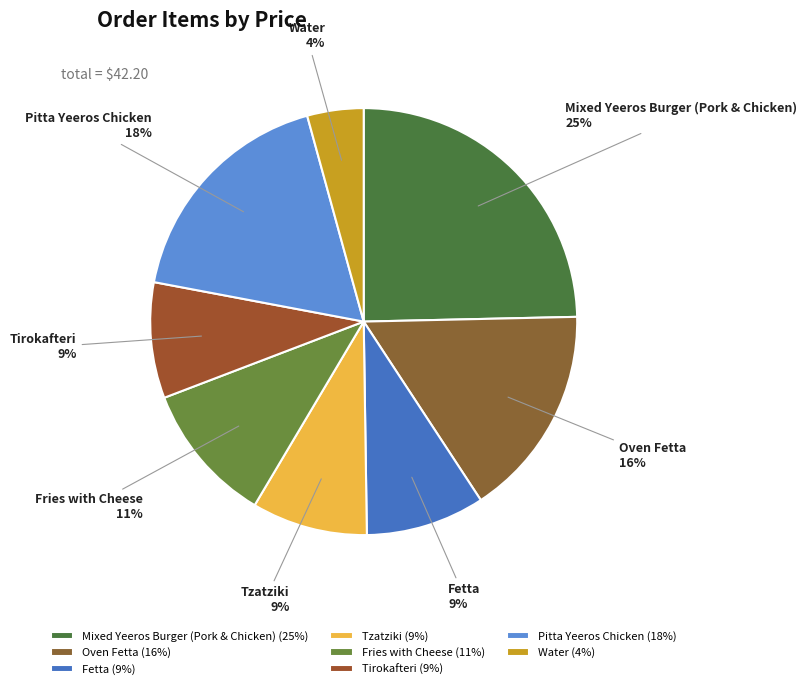

What percentage is the Tirokafteri slice, to the nearest percent?

9%